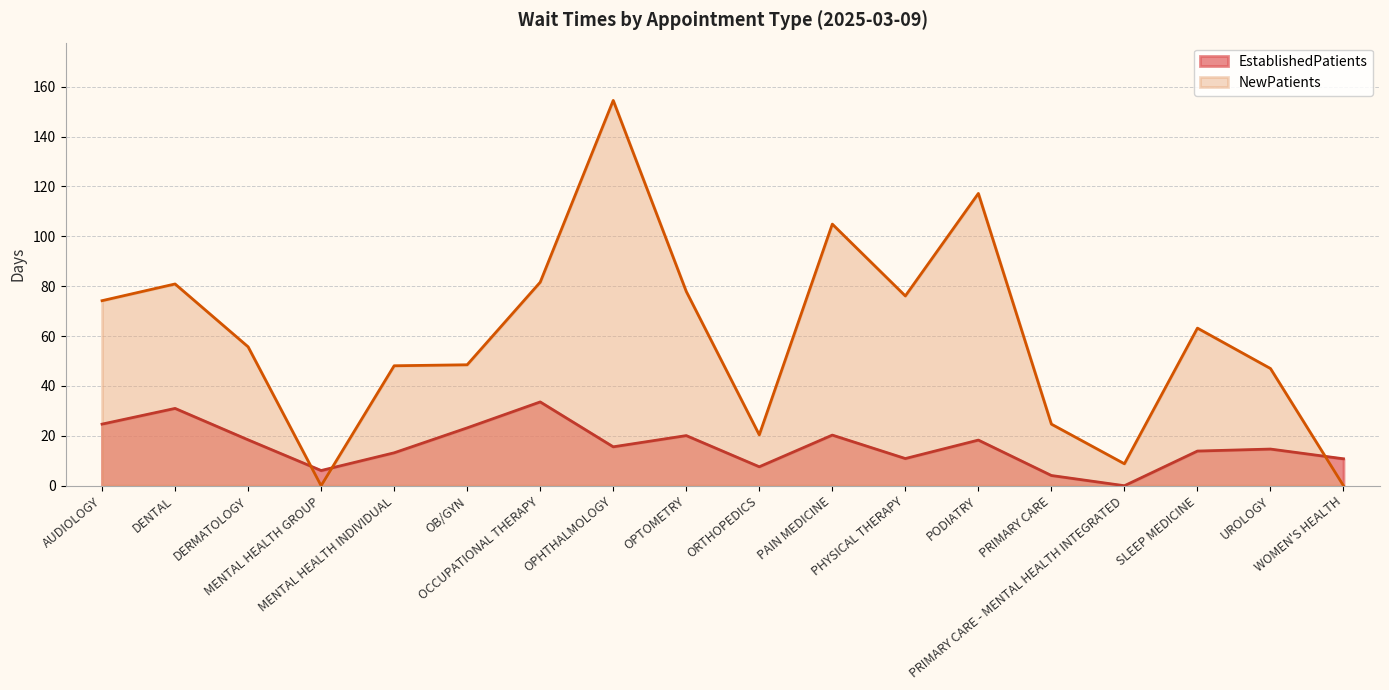

After their last crossing, which series has the higher values: EstablishedPatients or NewPatients?

EstablishedPatients